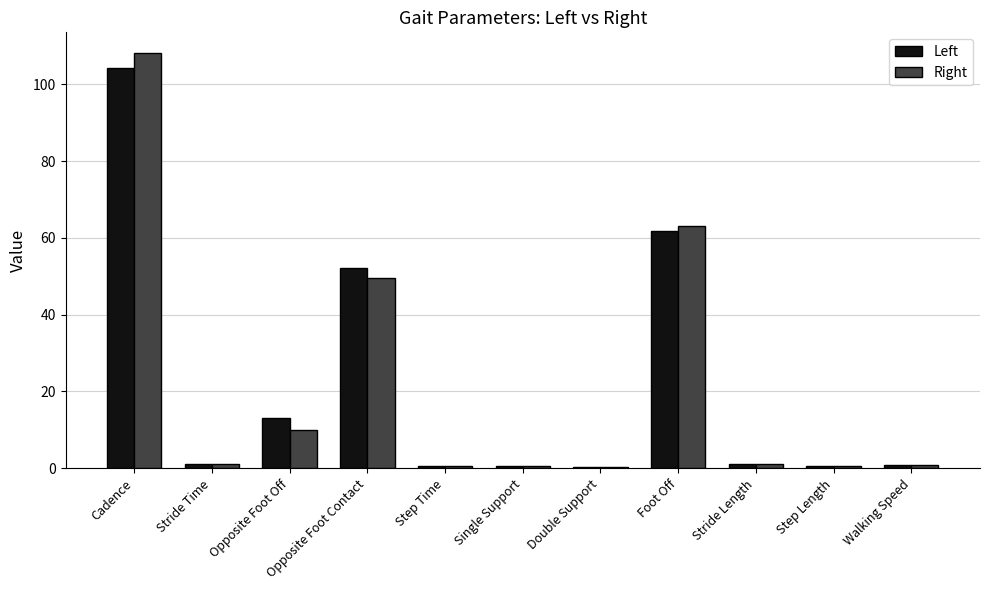

At which category is the sum across all series the highest?

Cadence